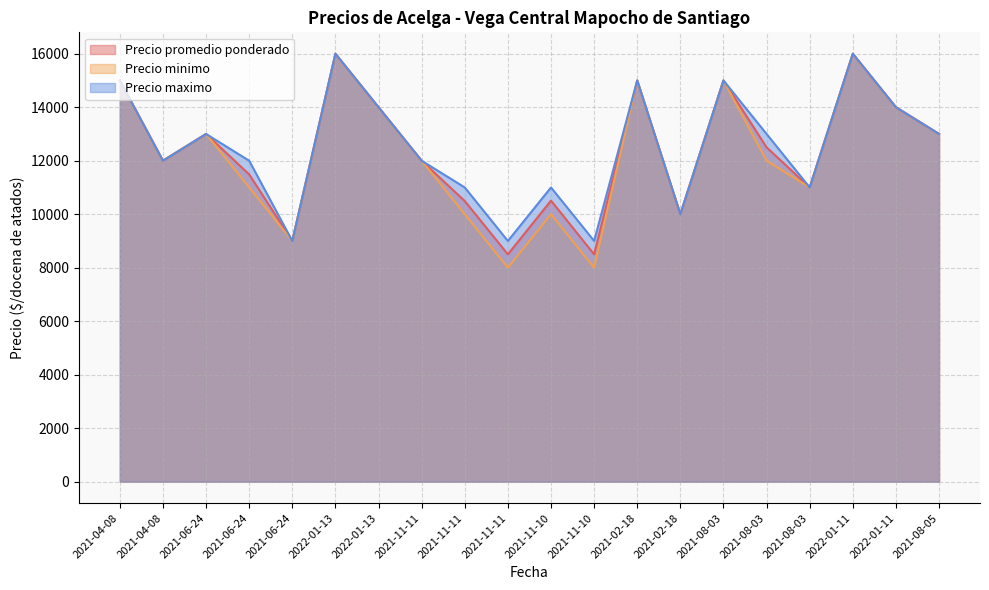

Where does the Precio minimo series first go above 12000?

2021-04-08